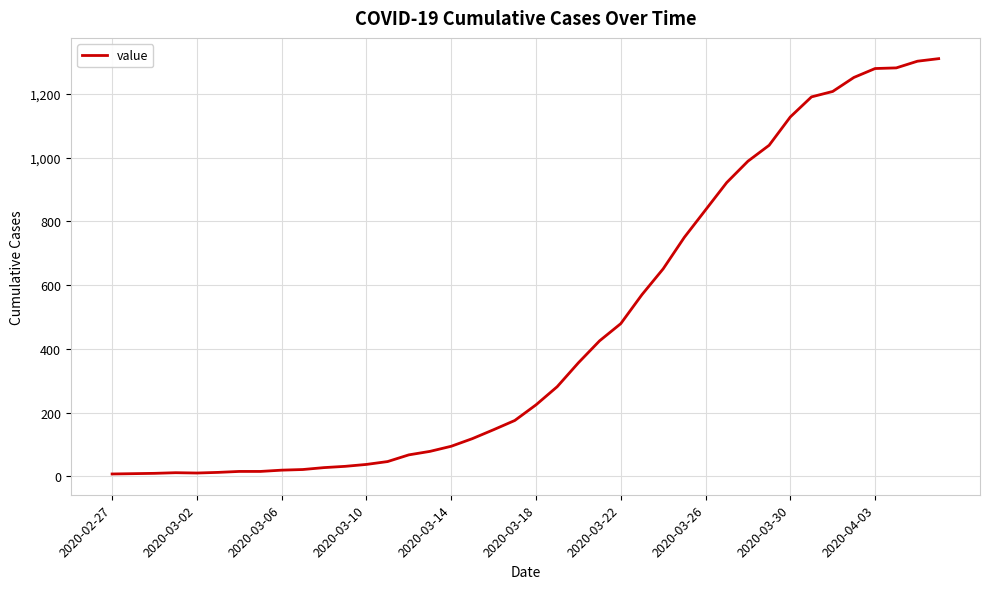

What is the difference between the maximum and minimum values?

1304